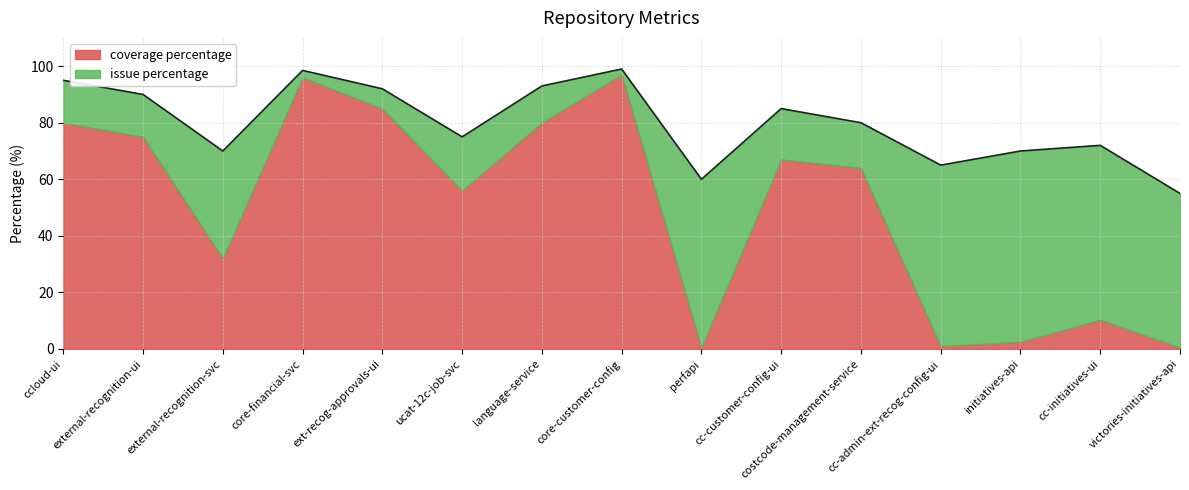

Where is coverage percentage nearest to the value 48?

ucat-12c-job-svc